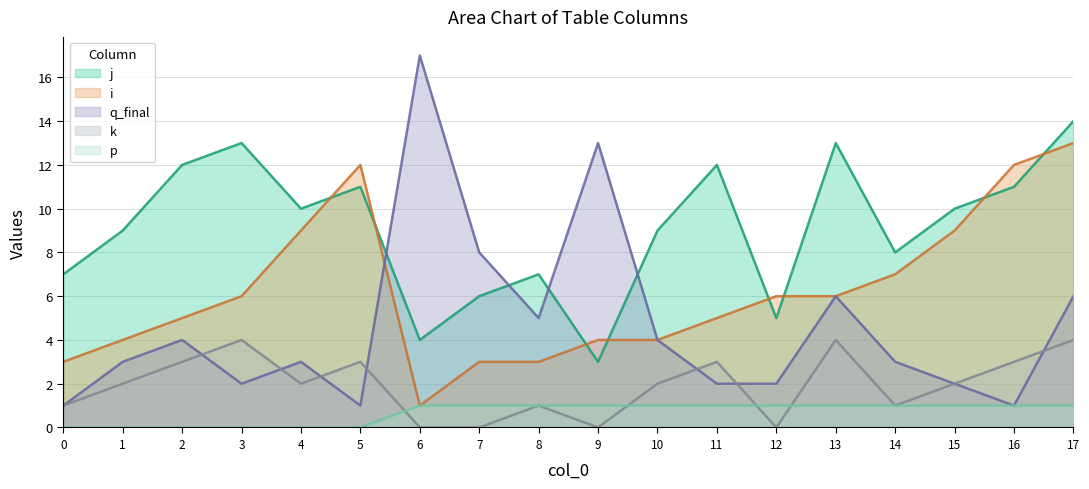

True or false: p has more than 1 points higher than both neighbors.

False